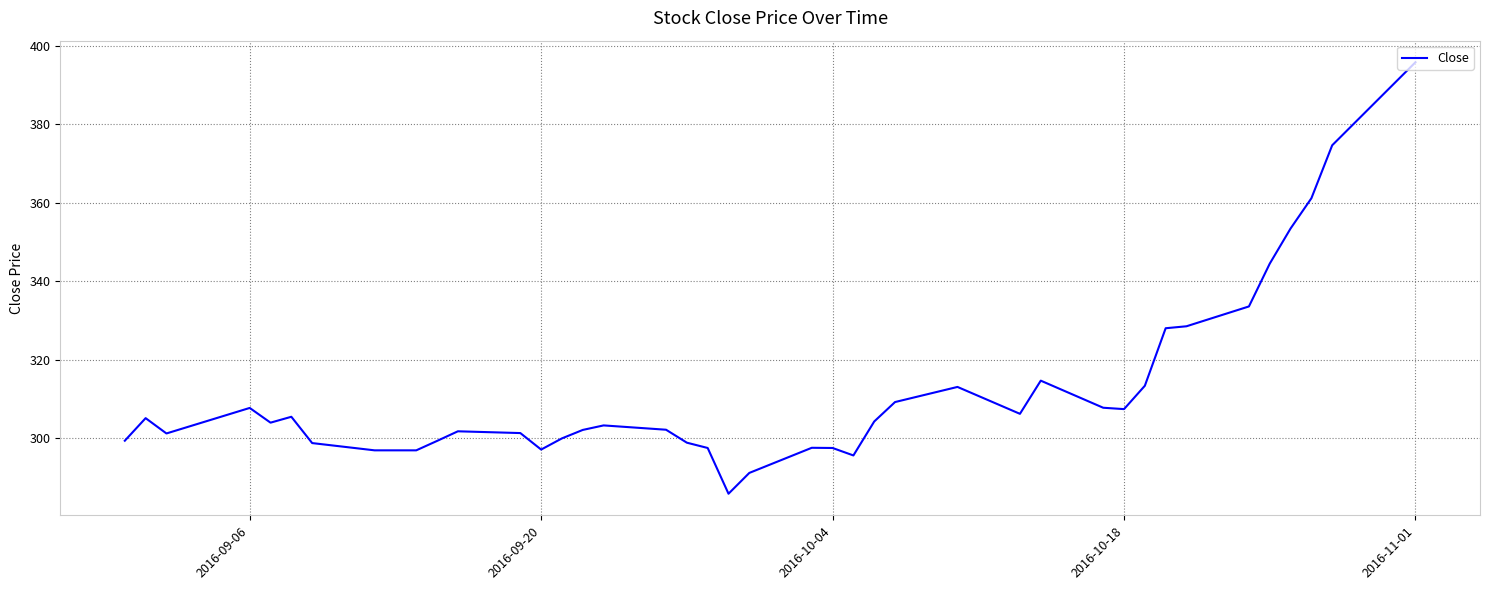

What is the greatest value displayed?

395.8